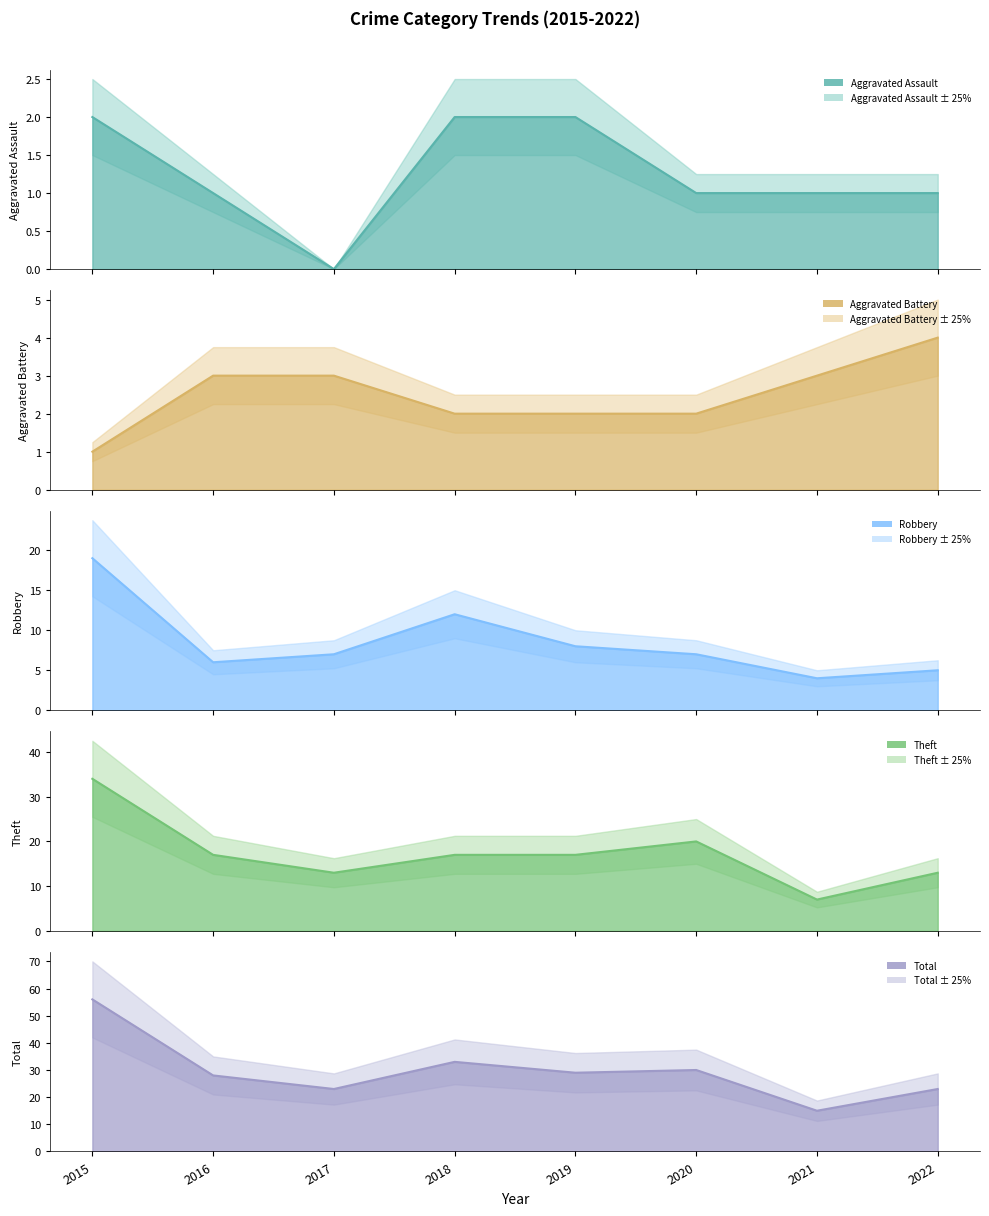

Rank the series at 2015 from lowest to highest value.

Aggravated Battery, Aggravated Assault, Robbery, Theft, Total